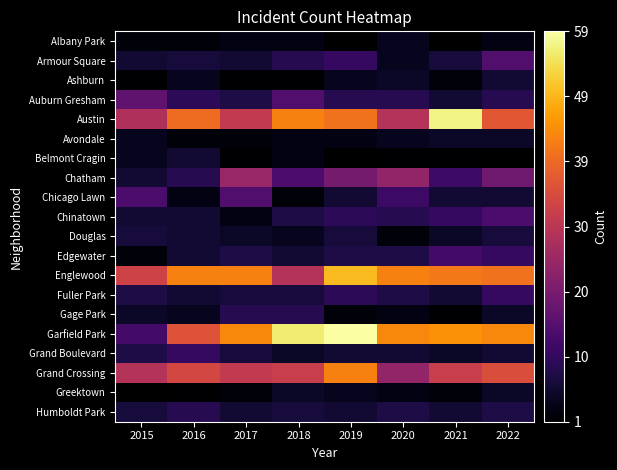

List the labels in order of Armour Square value, smallest first.

2020, 2015, 2017, 2016, 2021, 2018, 2019, 2022